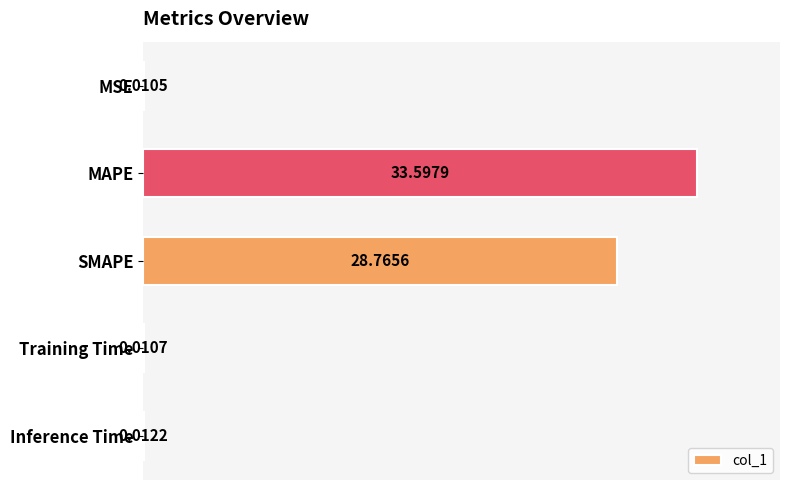

Which category has the highest value across all series?

MAPE